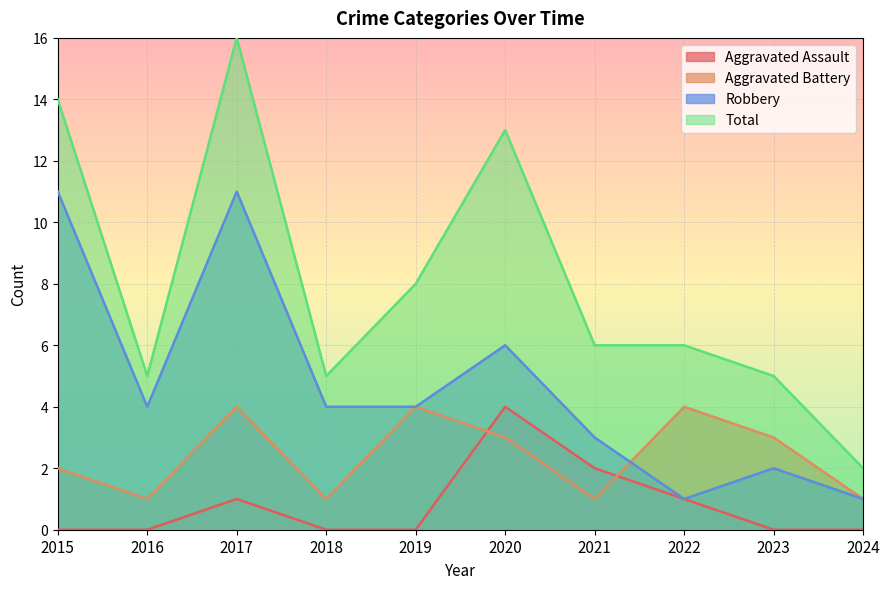

What is the spread (max minus min) of values at 2017?

15